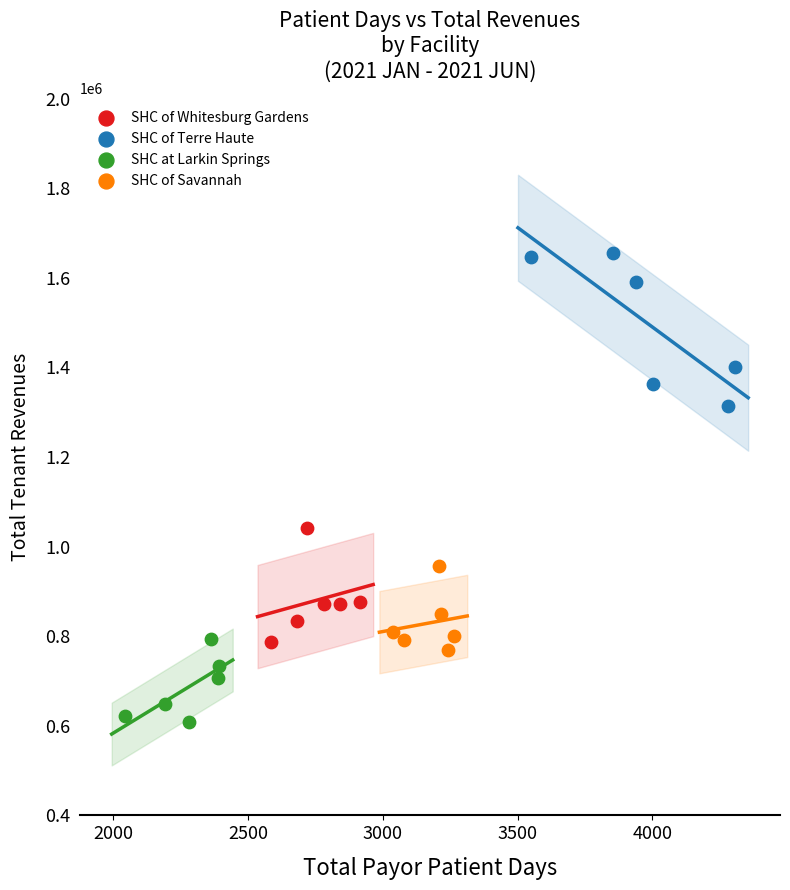

Which series contains the lowest Y value?

SHC at Larkin Springs